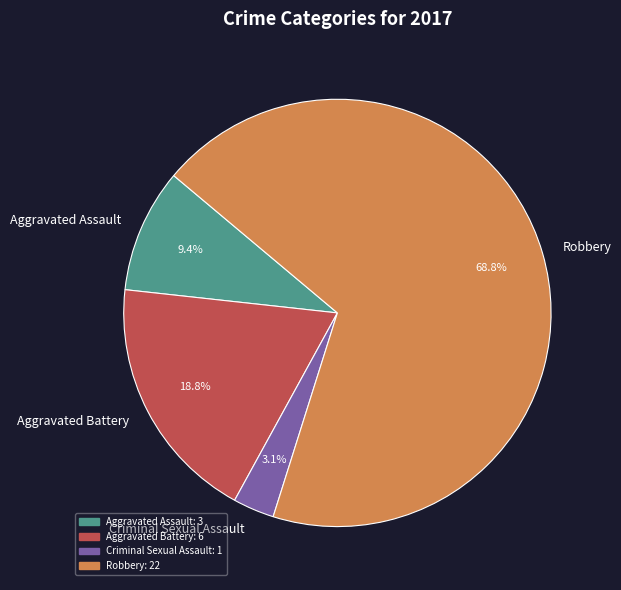

Is there a majority slice in this chart?

Yes